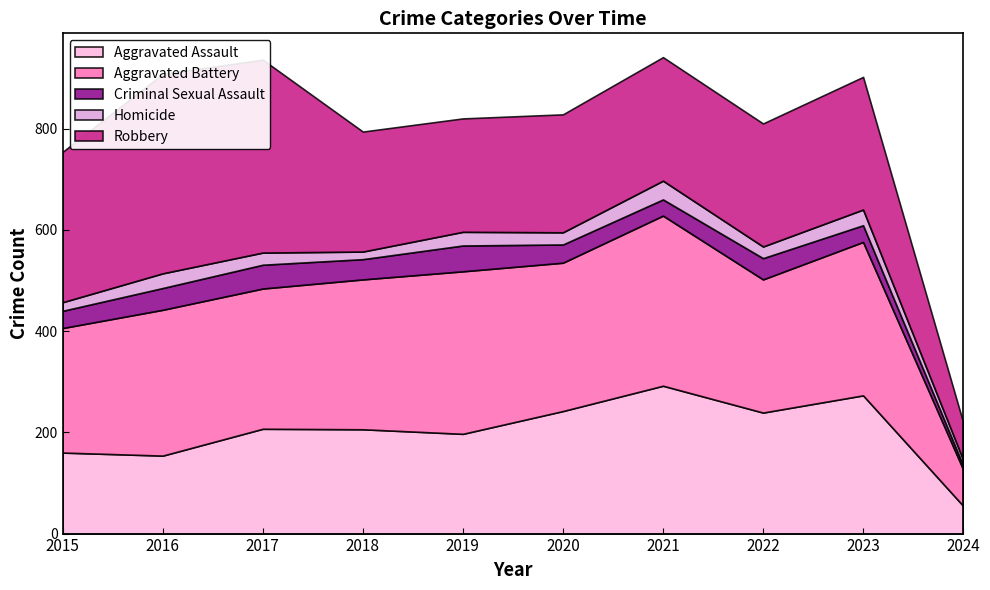

True or false: Aggravated Assault has a value of 141 at 2018.

False